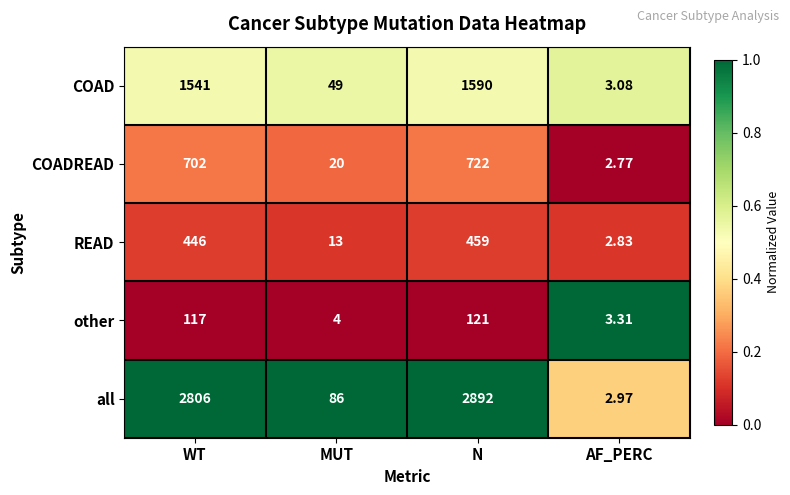

List the series in order of their peak value, lowest first.

other, READ, COADREAD, COAD, all